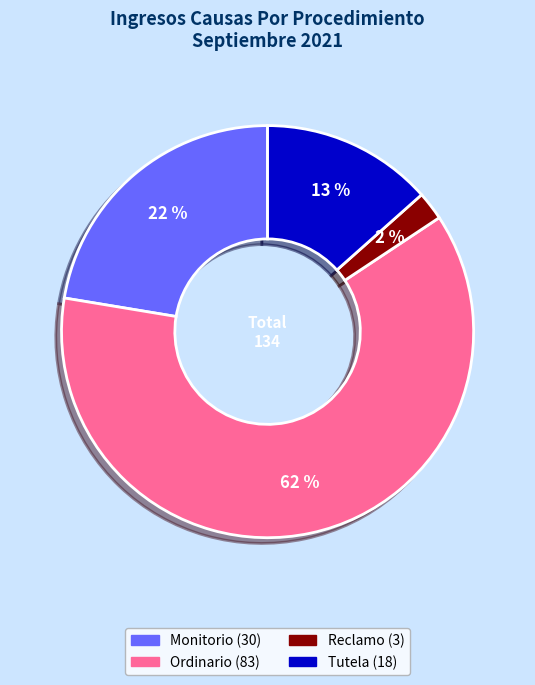

To the nearest percent, what portion does Monitorio represent?

22%